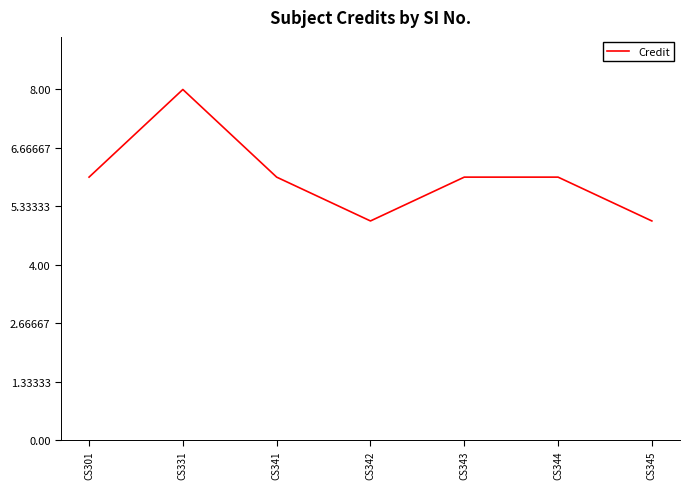

Between CS343 and CS331, which is larger?

CS331